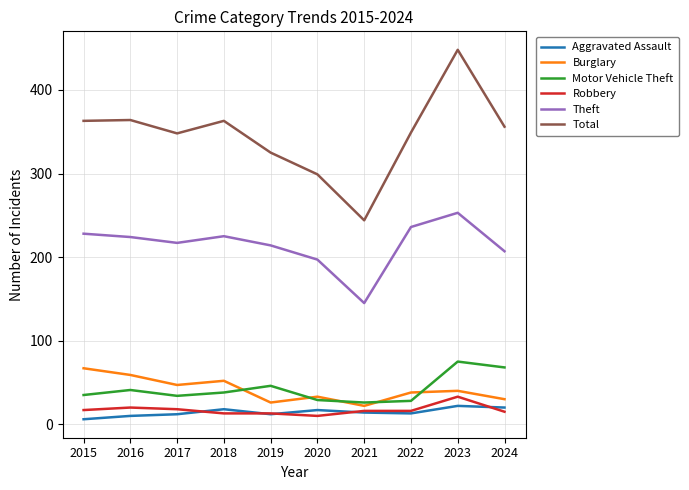

What are all the series names shown in the legend?

Aggravated Assault, Burglary, Motor Vehicle Theft, Robbery, Theft, Total